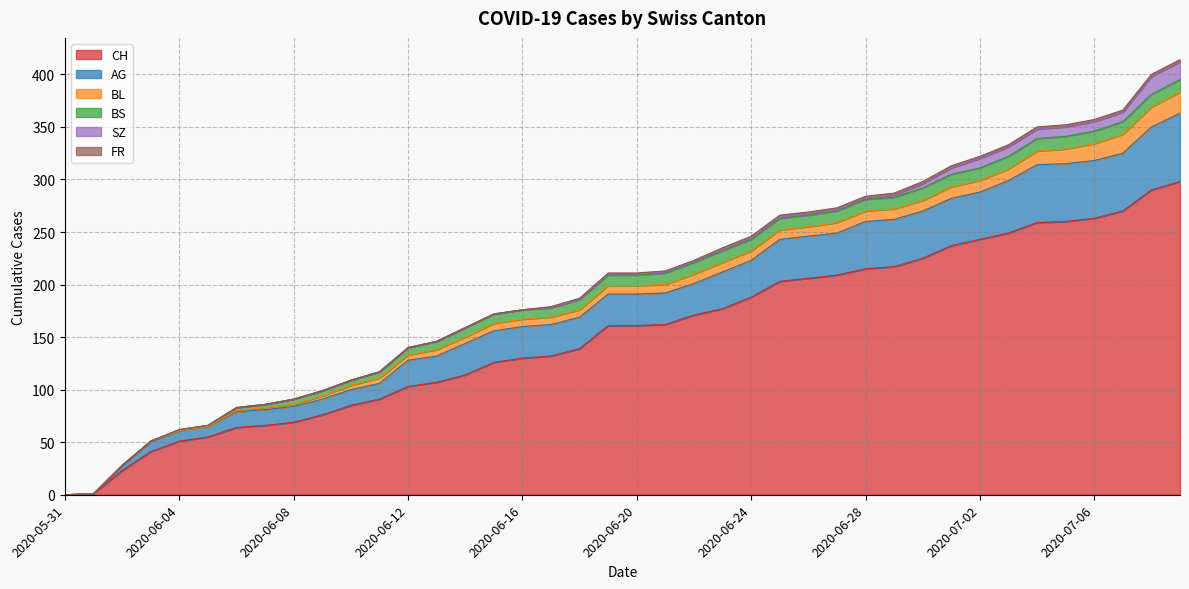

Which series has the largest total across all categories?

CH